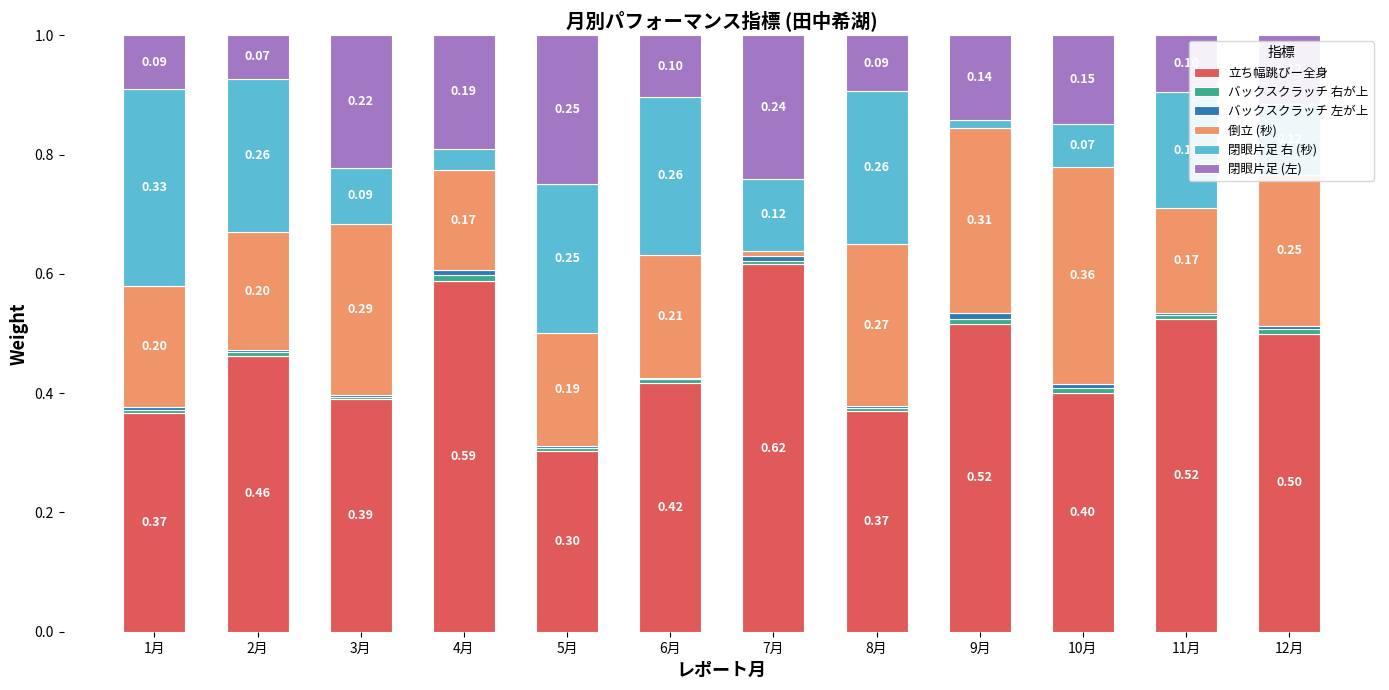

What is the total value across all series at 8月?

1.0